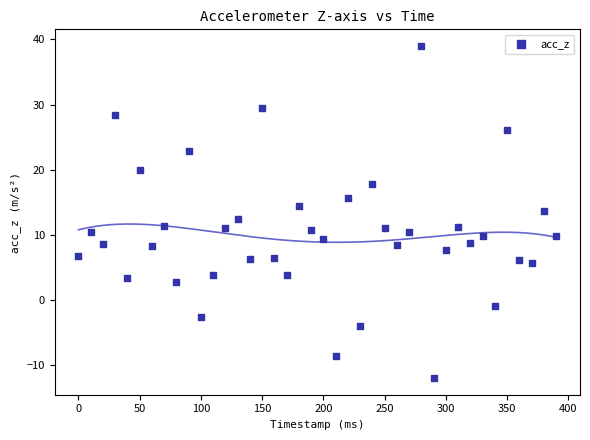

What is the range of Y values (max minus min)?

51.0